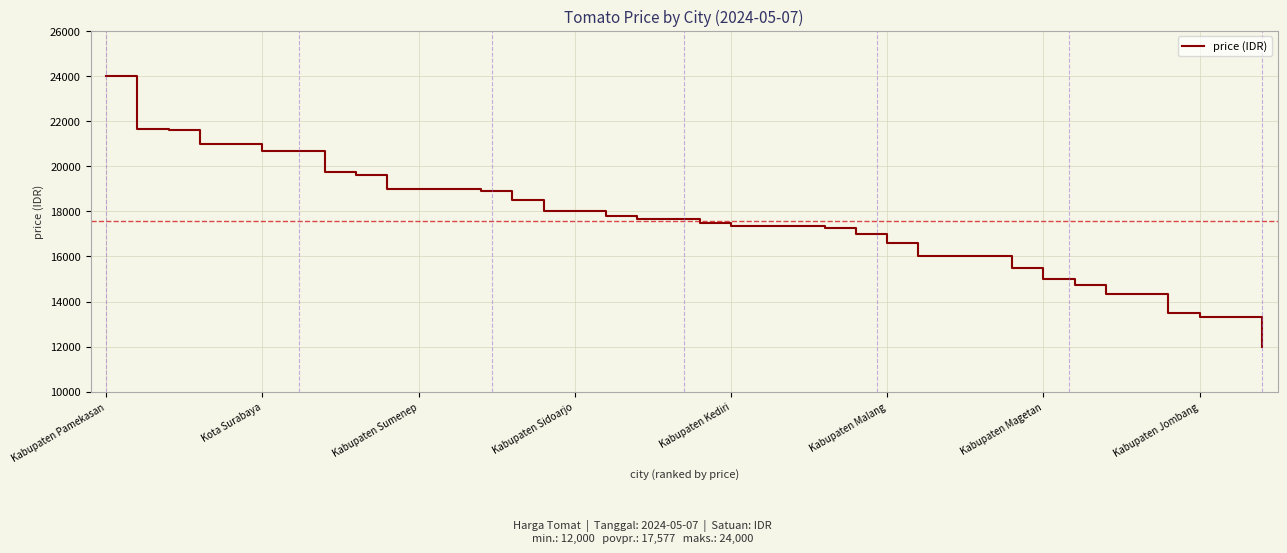

What is the smallest value displayed?

12000